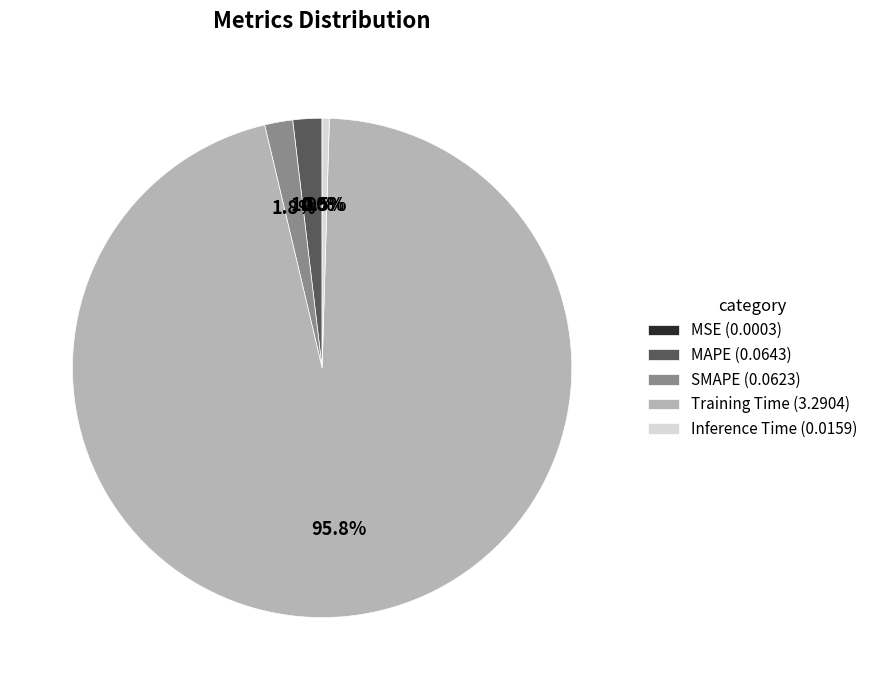

Does Training Time (3.2904) account for over 50% of the chart?

Yes